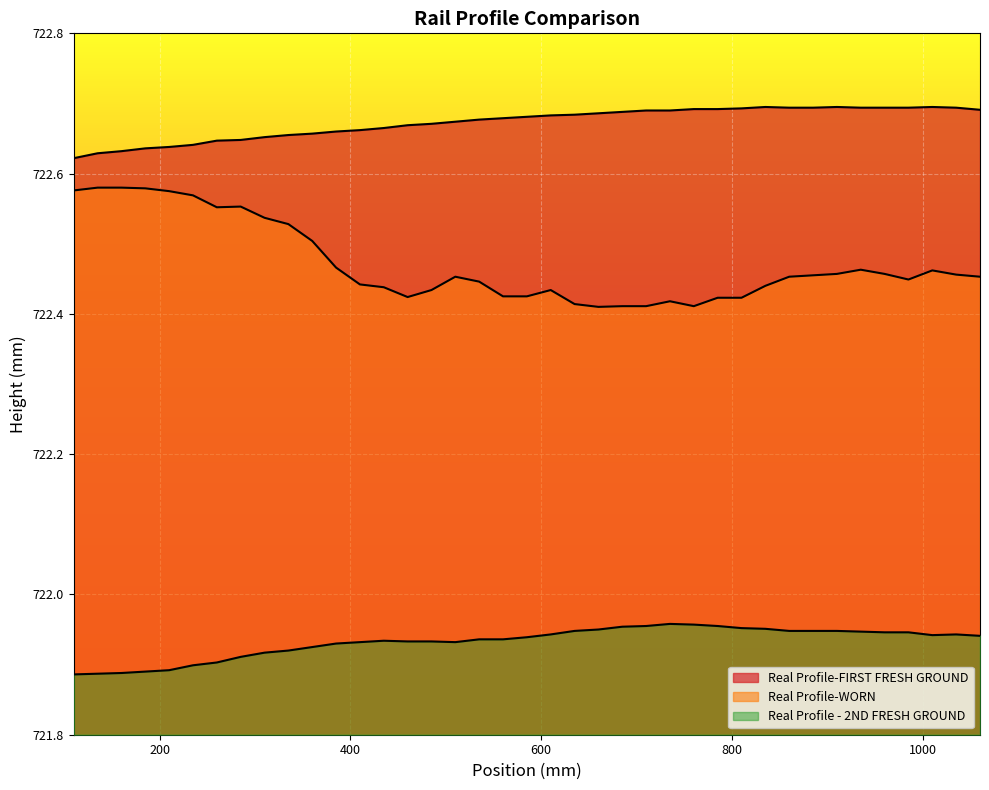

At how many categories does at least one series exceed 722?

39